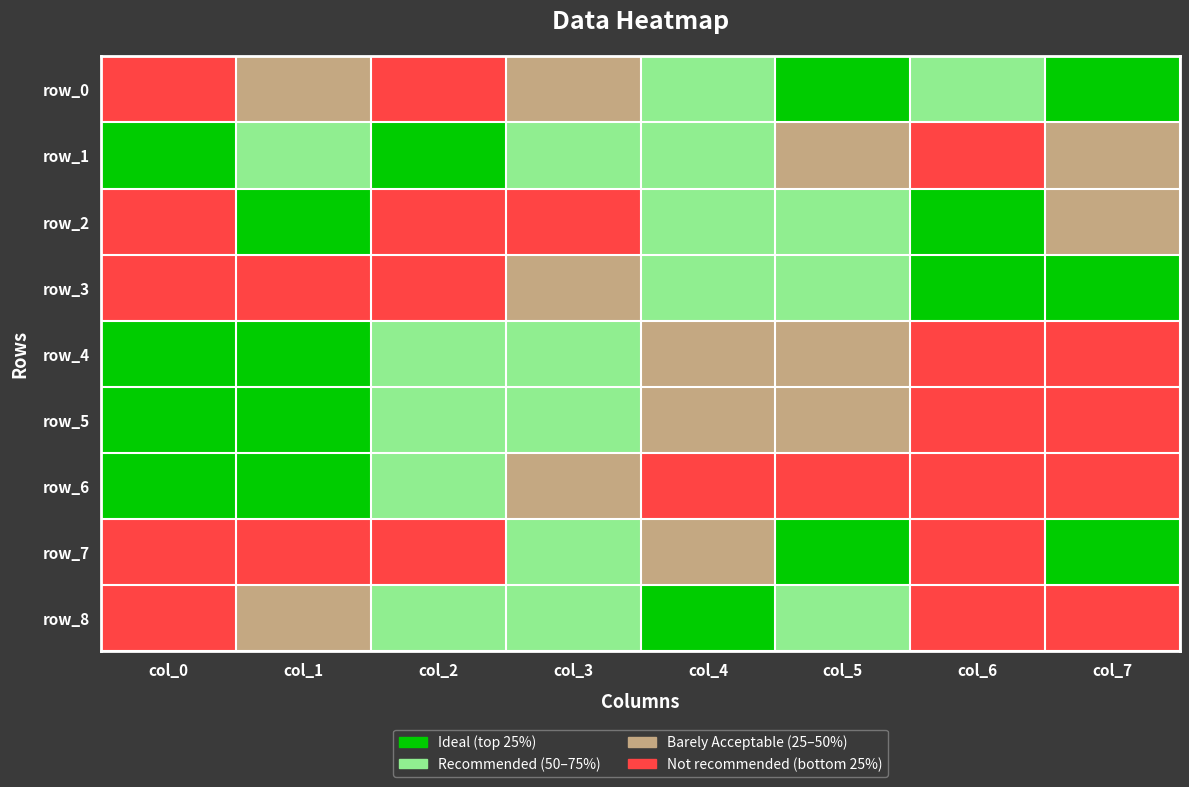

How many row_2 values are between 0 and 3?

8